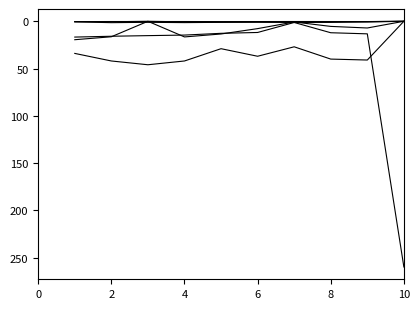

Reading left to right, what are all the values shown in this chart?

SOL_K1: 16.7	15.8	15.2	14.6	12.7	11.8	1.3	12.1	13.3	260.0
SOL_CBN1: 0.6	1.4	1.1	1.4	1.1	1.1	1.2	1.2	0.7	0.0
USLE_K1: 0.3	0.3	0.3	0.3	0.3	0.3	0.2	0.3	0.3	0.0
SAND1: 34.0	42.0	46.0	42.0	29.0	37.0	27.0	40.0	41.0	0.0
SOL_K2: 19.5	16.4	0.0	16.6	13.4	7.8	0.7	5.4	7.1	0.0
SOL_CBN2: 0.4	0.5	0.0	0.6	0.8	0.4	0.5	0.3	0.4	0.0